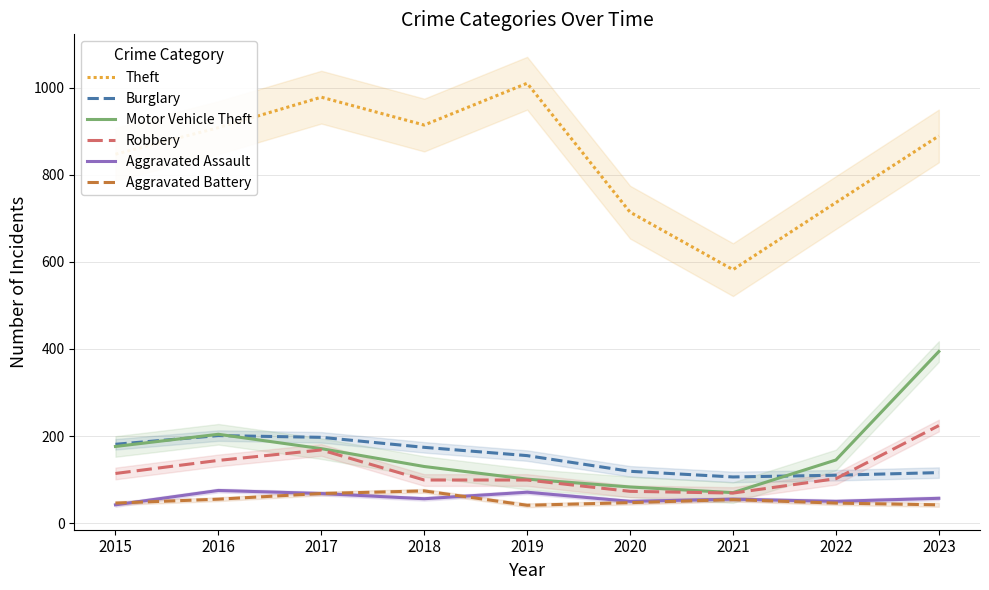

Is the value of Robbery at 2017 greater than the value of Aggravated Battery at 2020?

Yes